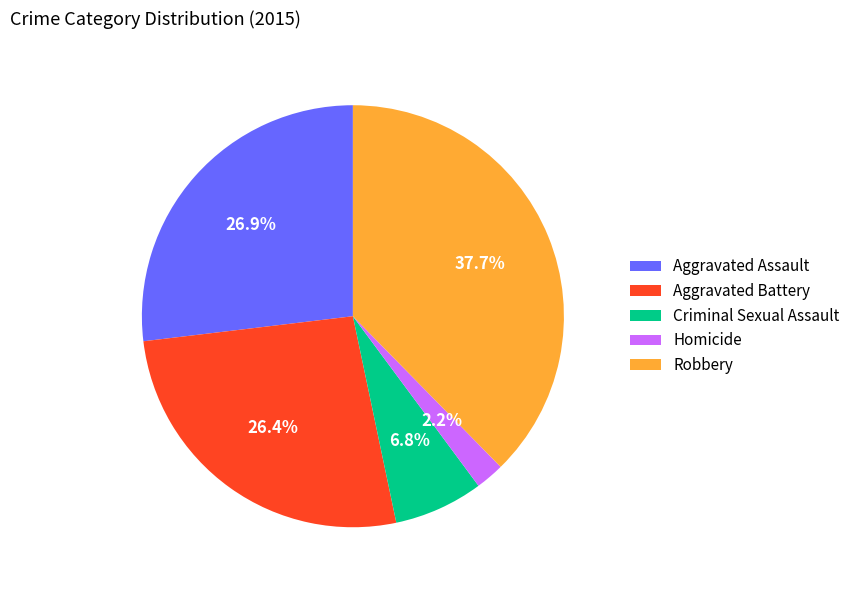

Is there a majority slice in this chart?

No